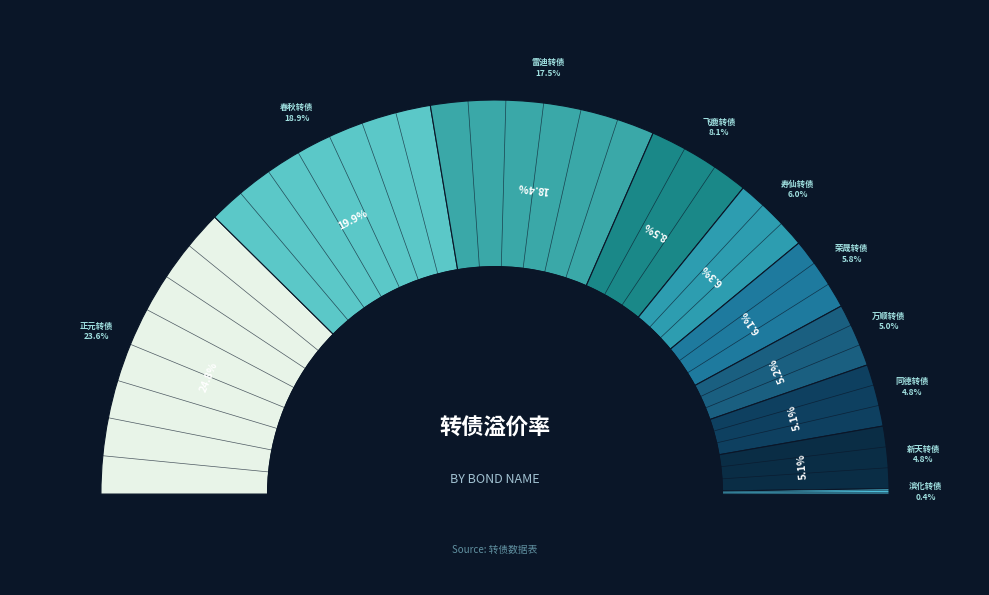

Count the number of slices in the pie.

10